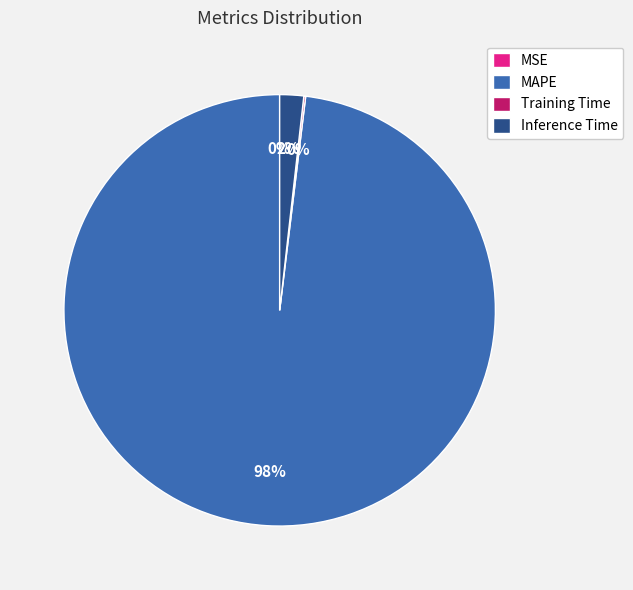

To the nearest percent, what is the difference between the largest and smallest slice percentages?

98%